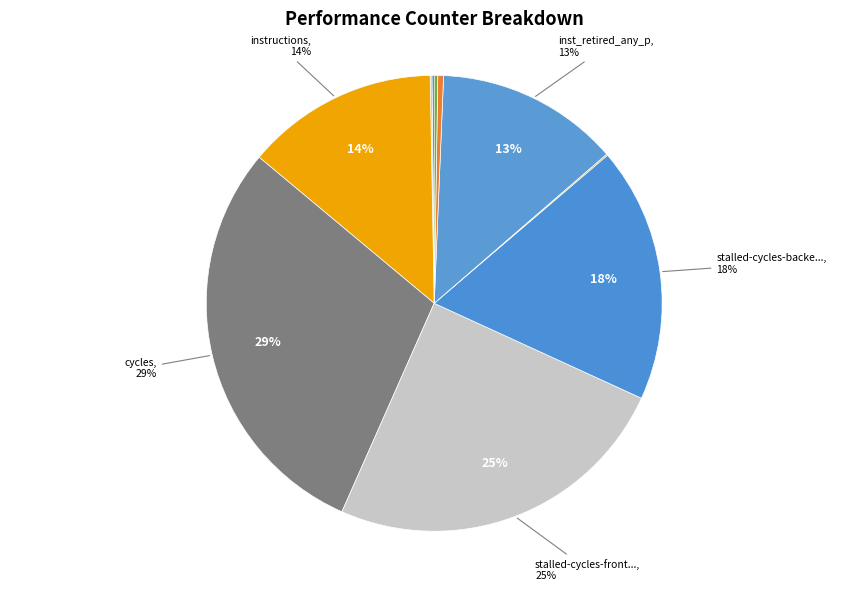

How many slices are in this pie chart?

10